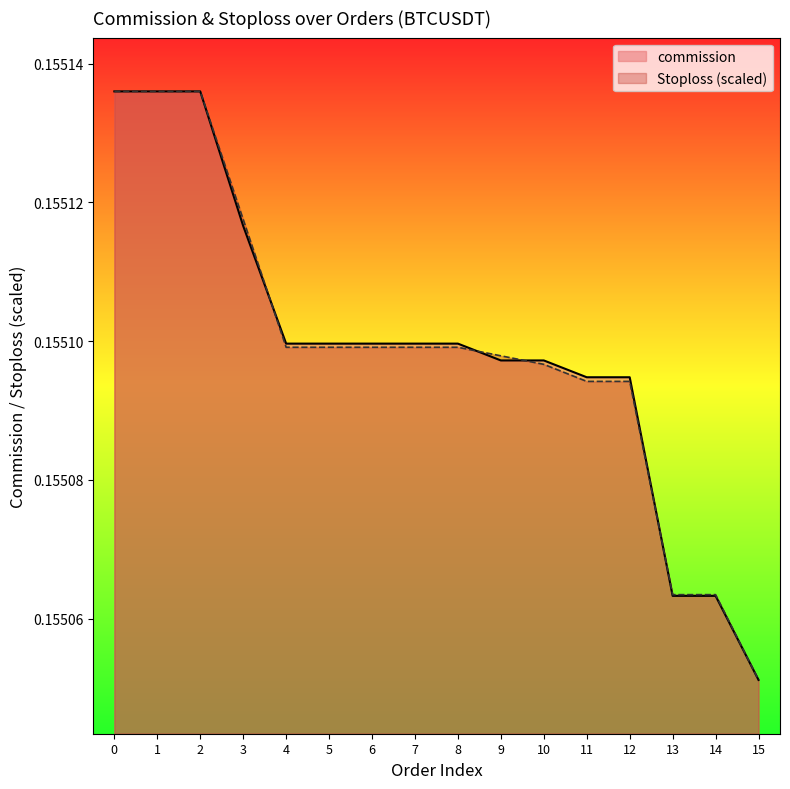

What is the greatest value displayed?

0.2